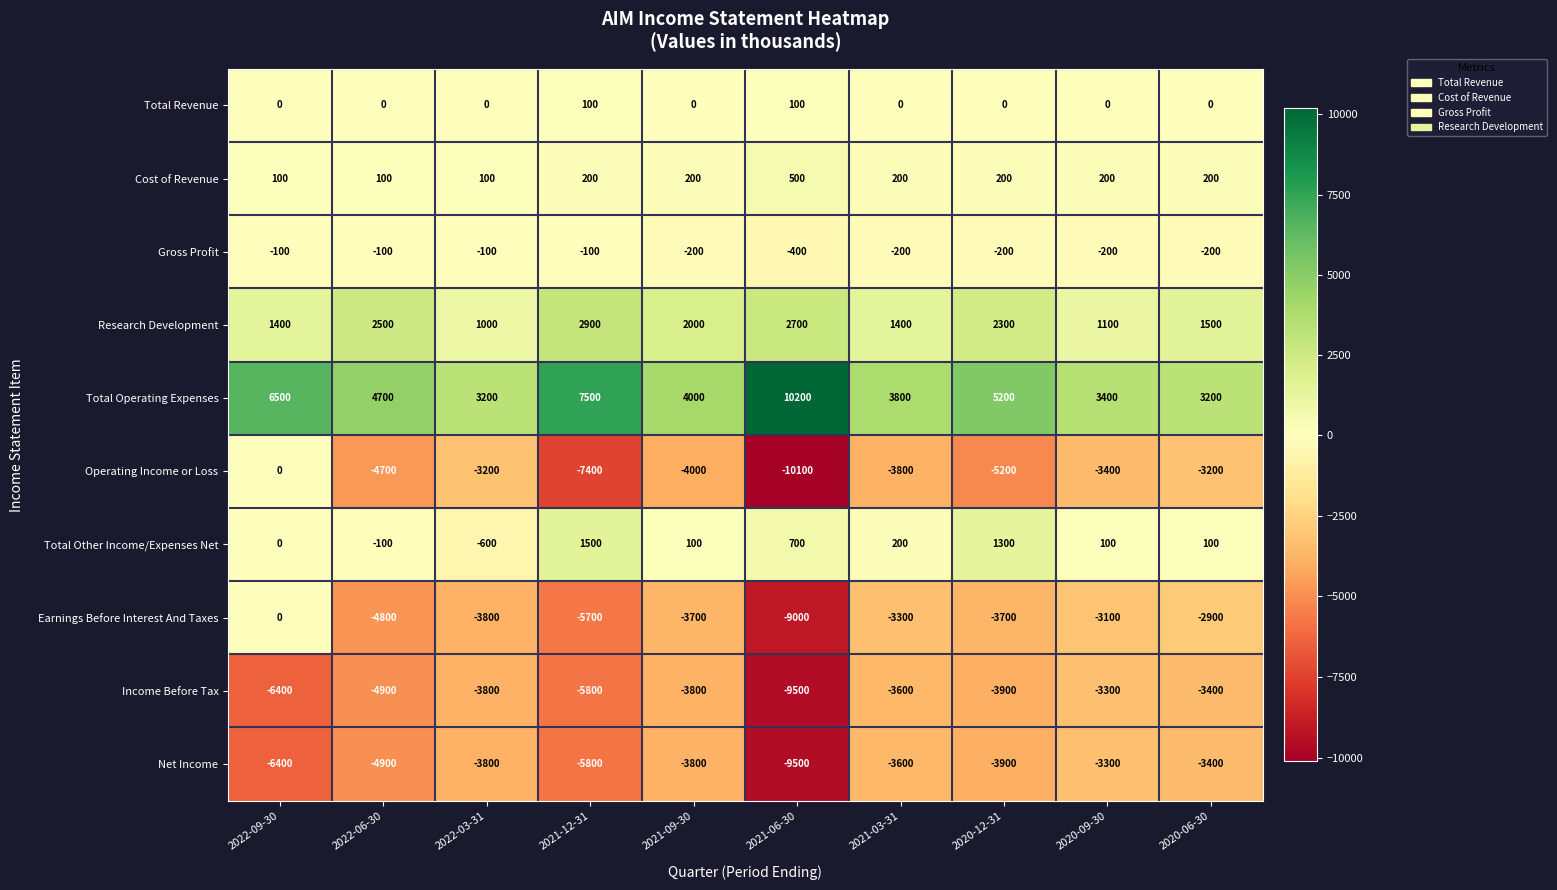

Where does the Gross Profit series first go above -200?

2022-09-30